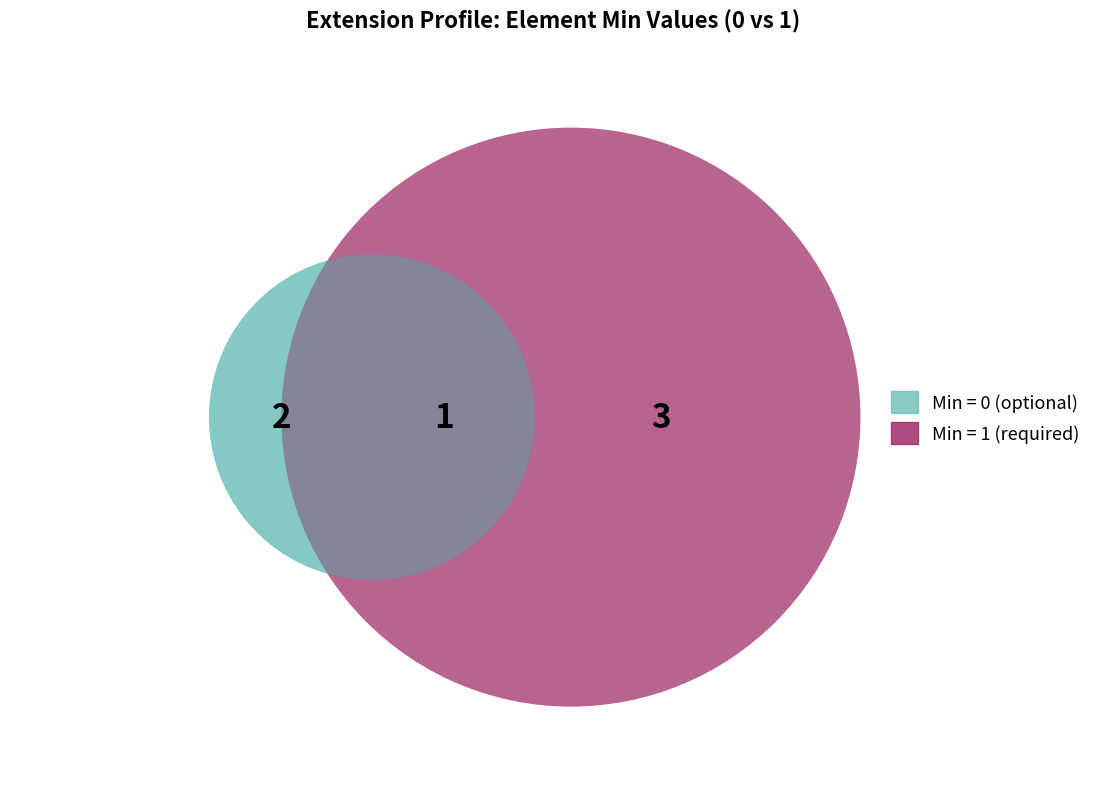

Does Extension.id represent more than half of the total?

No